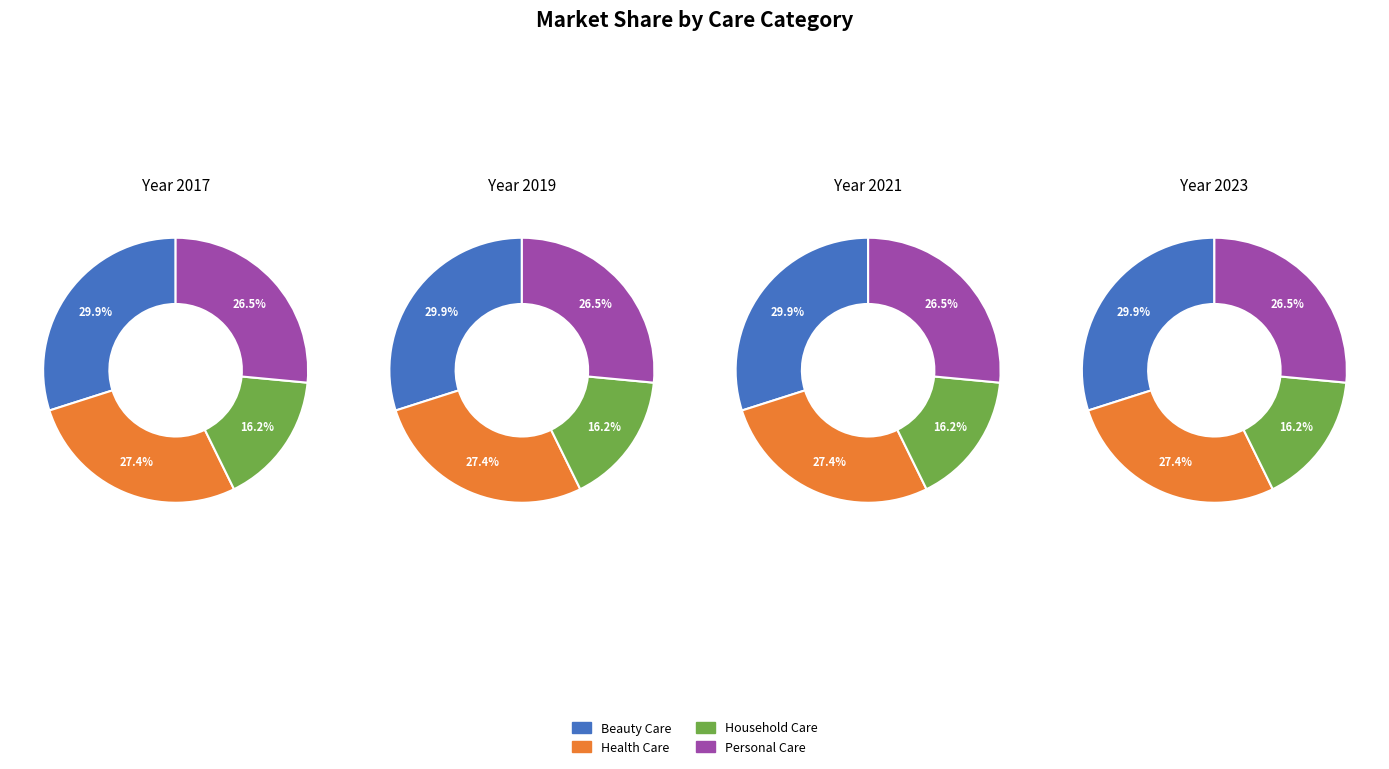

To the nearest percent, what is the combined percentage of Personal Care and Beauty Care?

56%